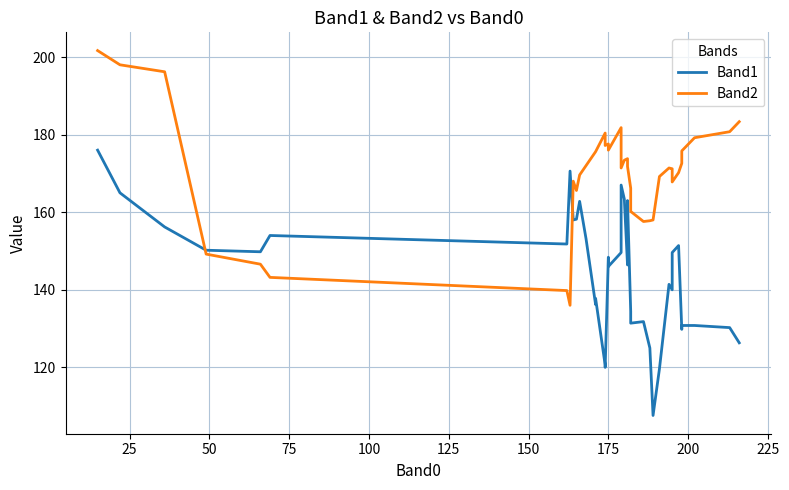

True or false: Band1 has a value of 213.0 at 24.

False